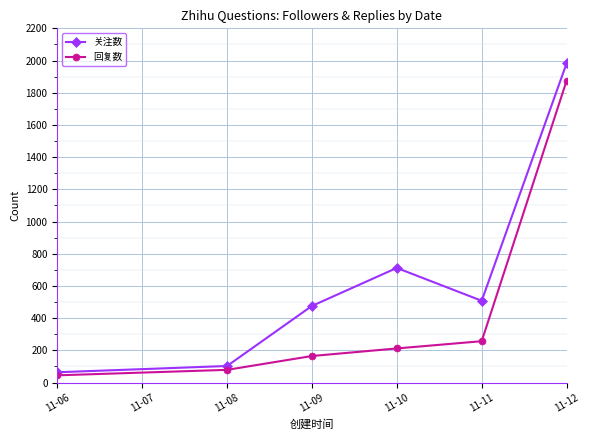

Rank the series by their average value, from lowest to highest.

回复数, 关注数